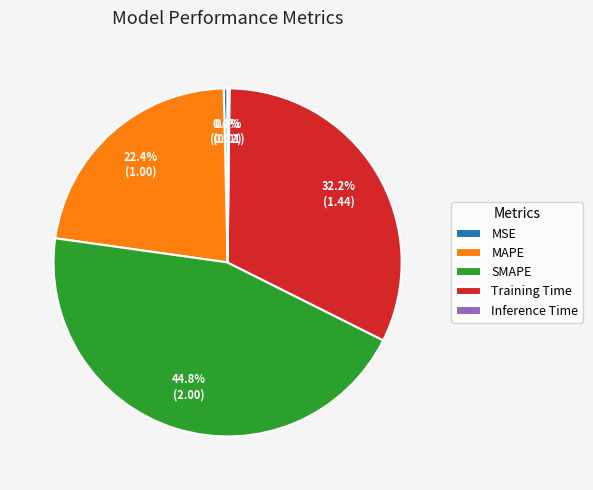

Is it true that MAPE is 22% of the pie?

True